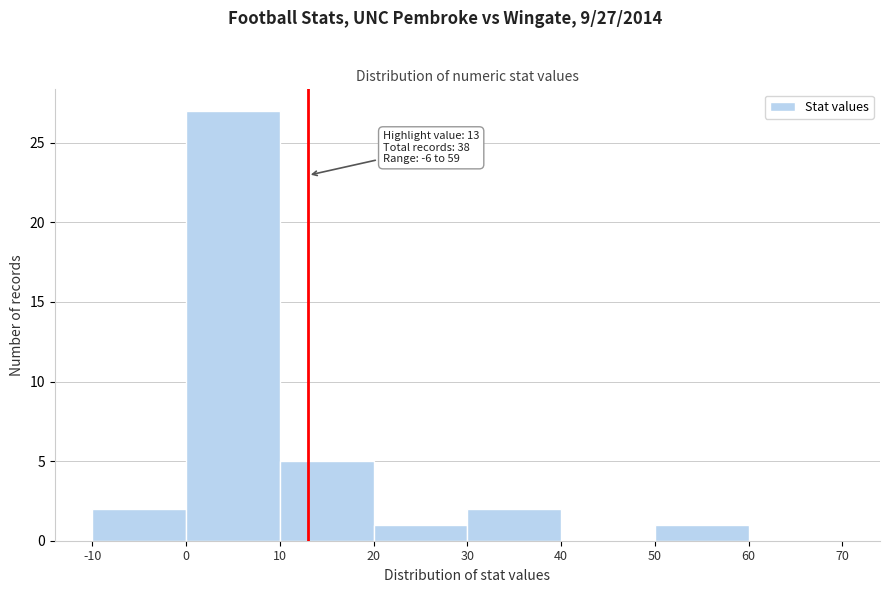

Which range on the x-axis has the tallest bar?

0 to 10